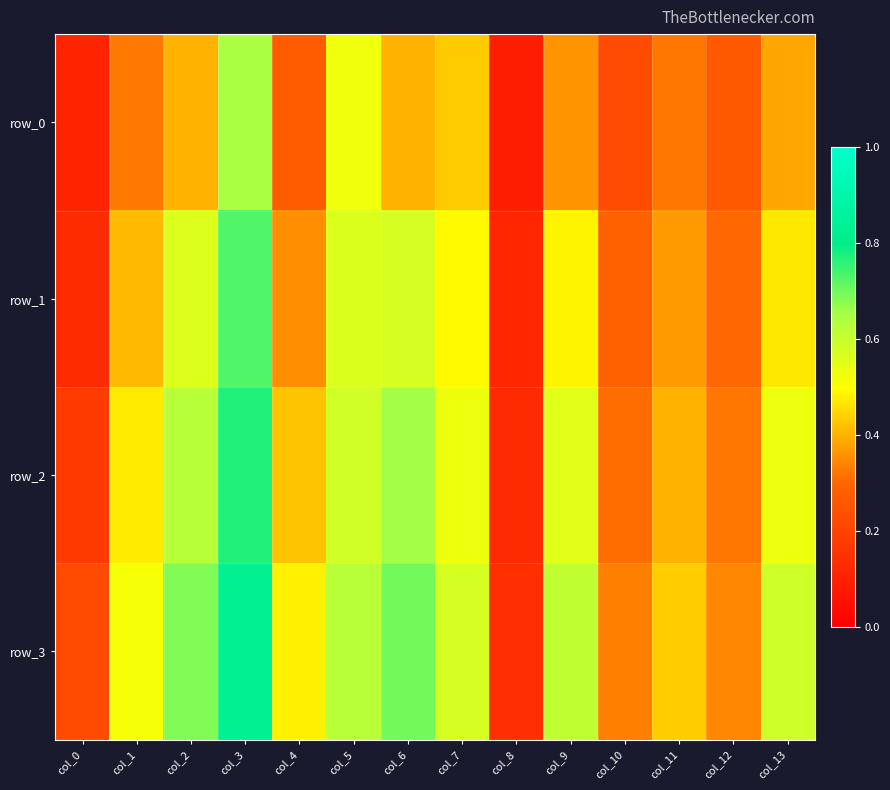

Rank the series at col_4 from lowest to highest value.

row_0, row_1, row_2, row_3